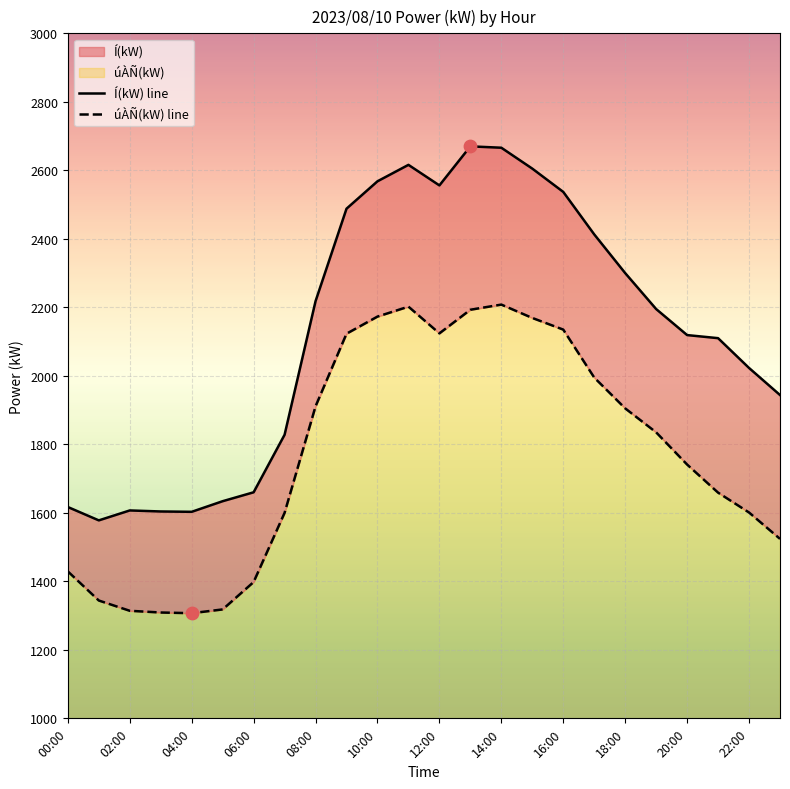

At how many categories does at least one series exceed 1614?

20